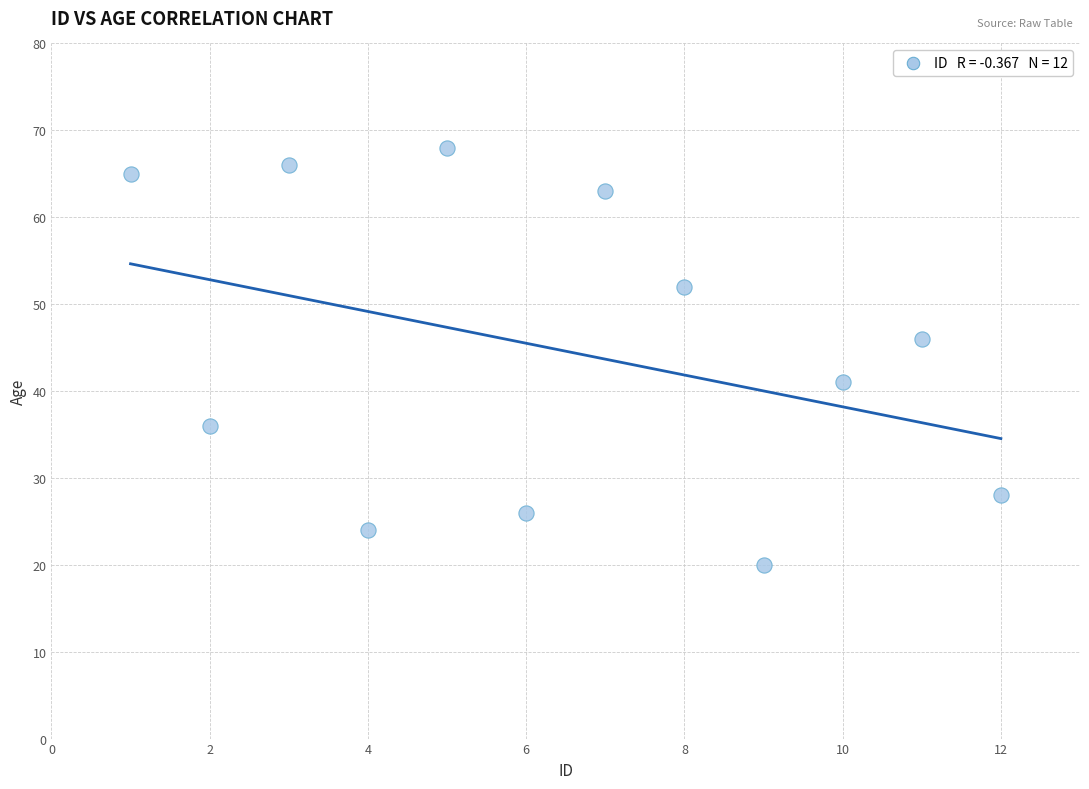

What Y value in the scatter plot is closest to 44?

46